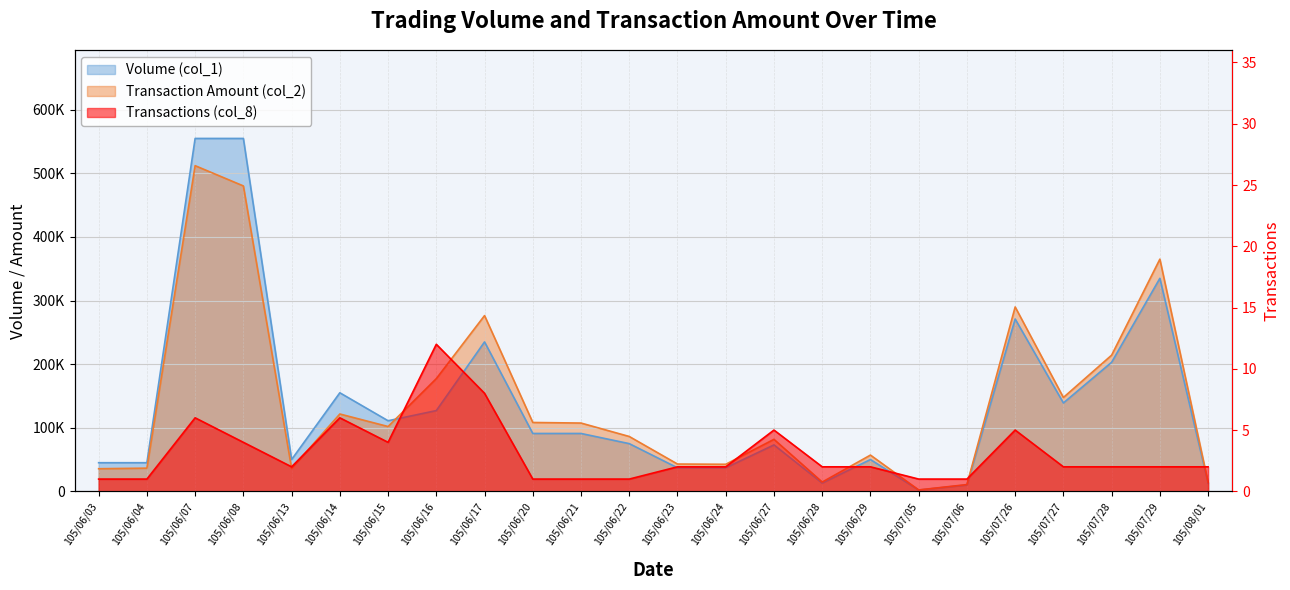

What is the label of the 20th point from the left?

105/07/26